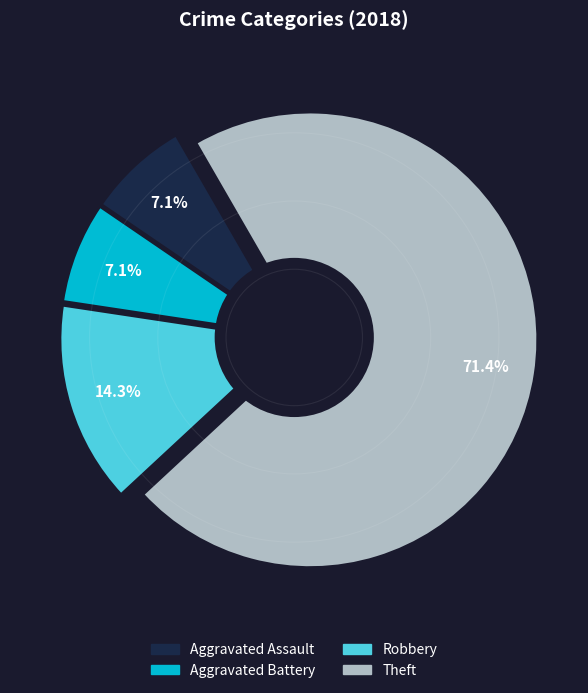

True or false: Aggravated Battery accounts for 1% of the total.

False